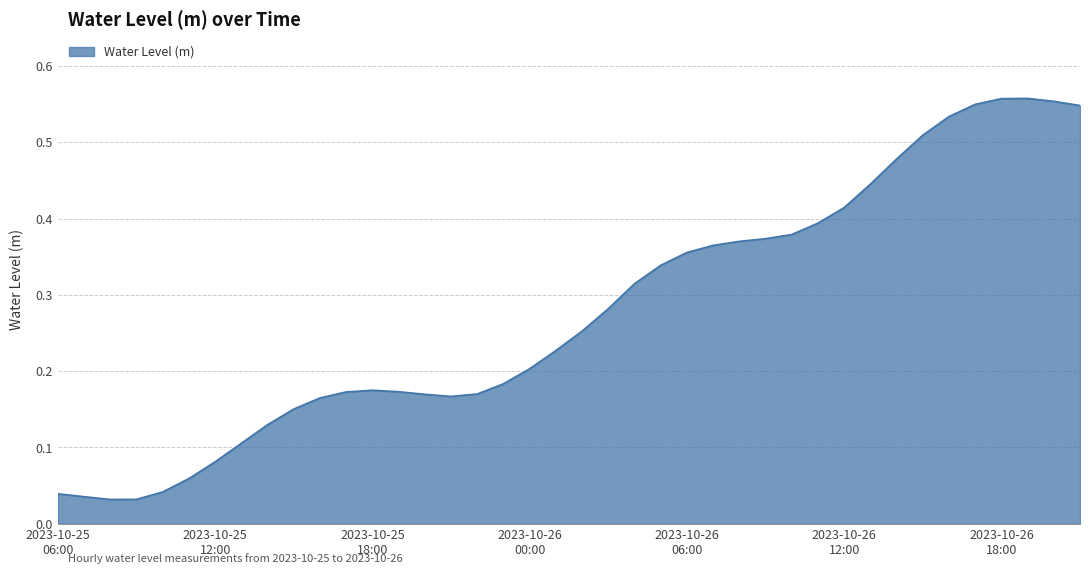

How many lines are shown in the chart?

1